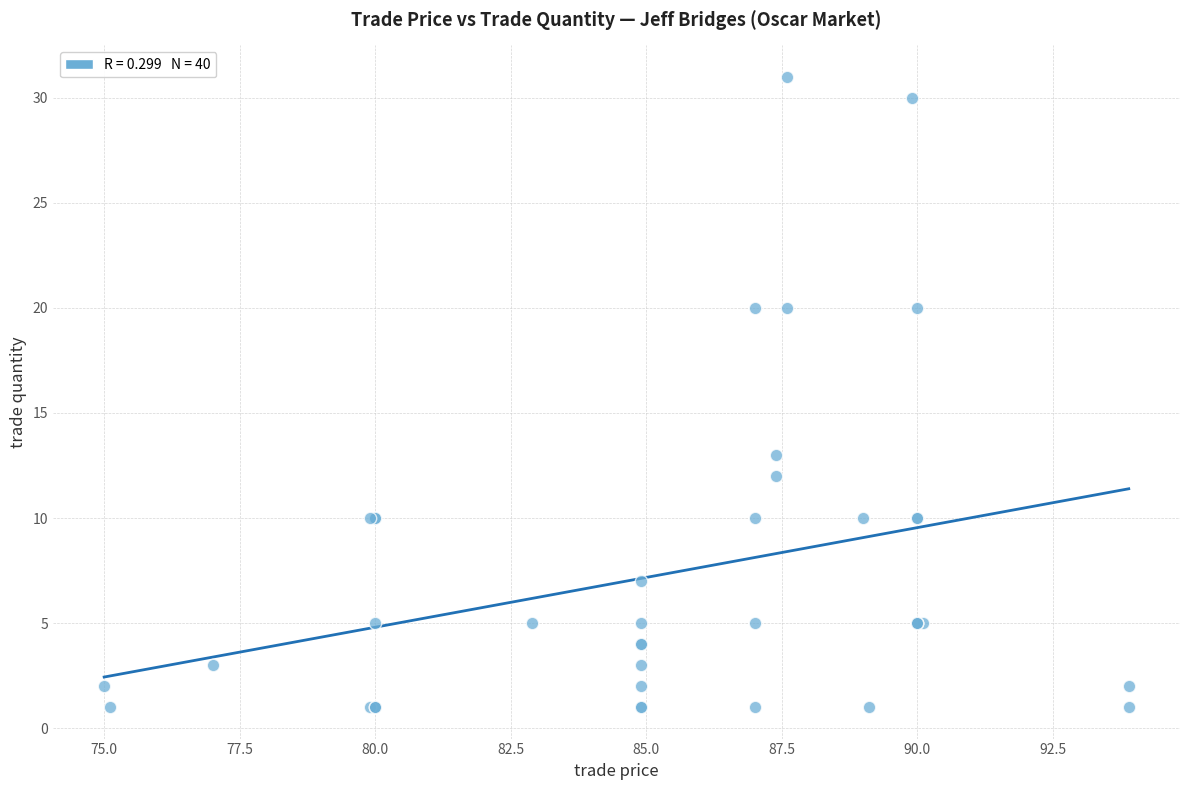

What Y value in the scatter plot is closest to 16?

13